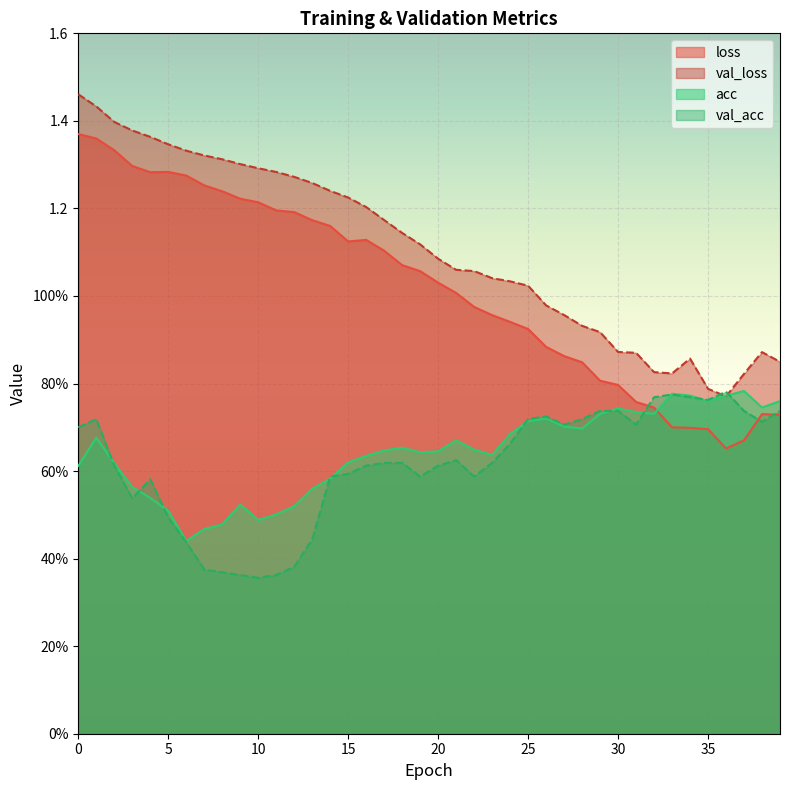

What value does the val_loss series have at 28?

0.9